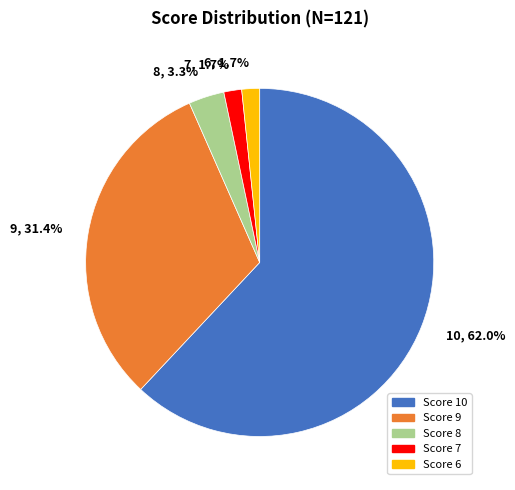

Is there a majority slice in this chart?

Yes